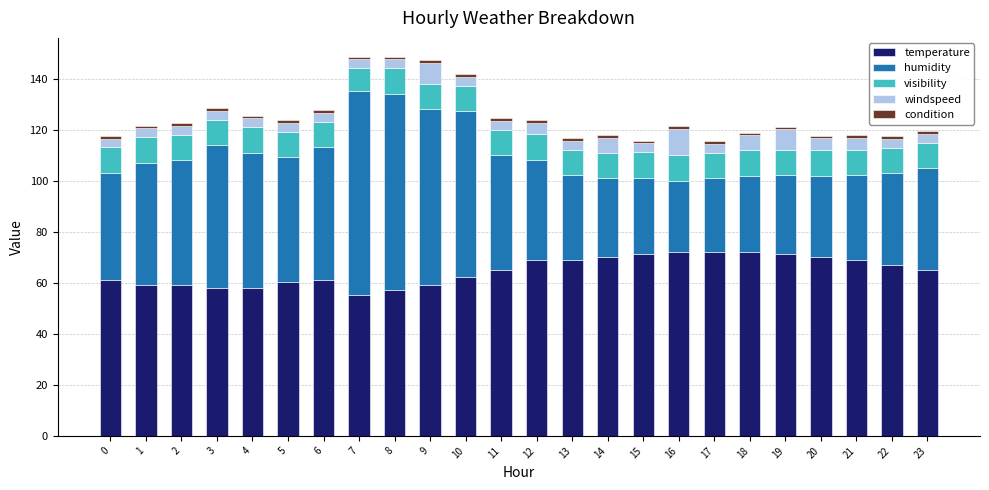

What is the value of the temperature bar at the 5th from the left?

57.9